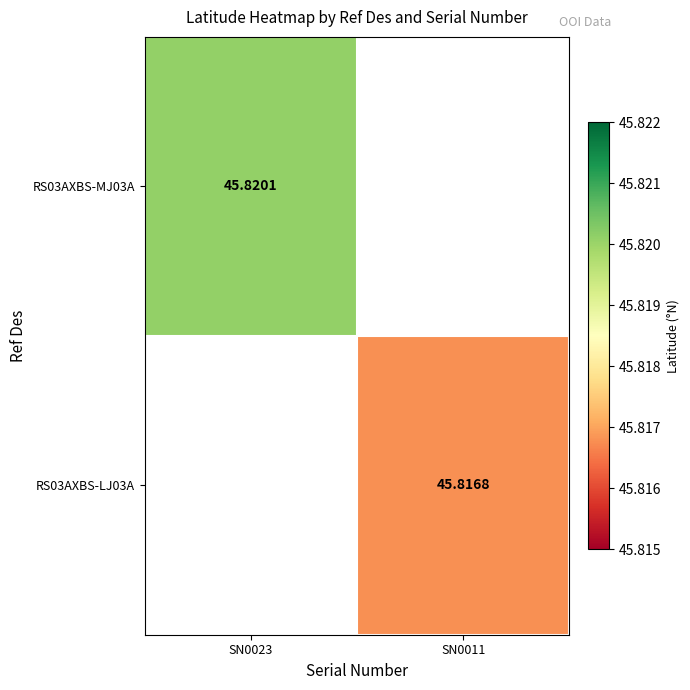

Rank the categories by RS03AXBS-LJ03A value from highest to lowest.

SN0023, SN0011